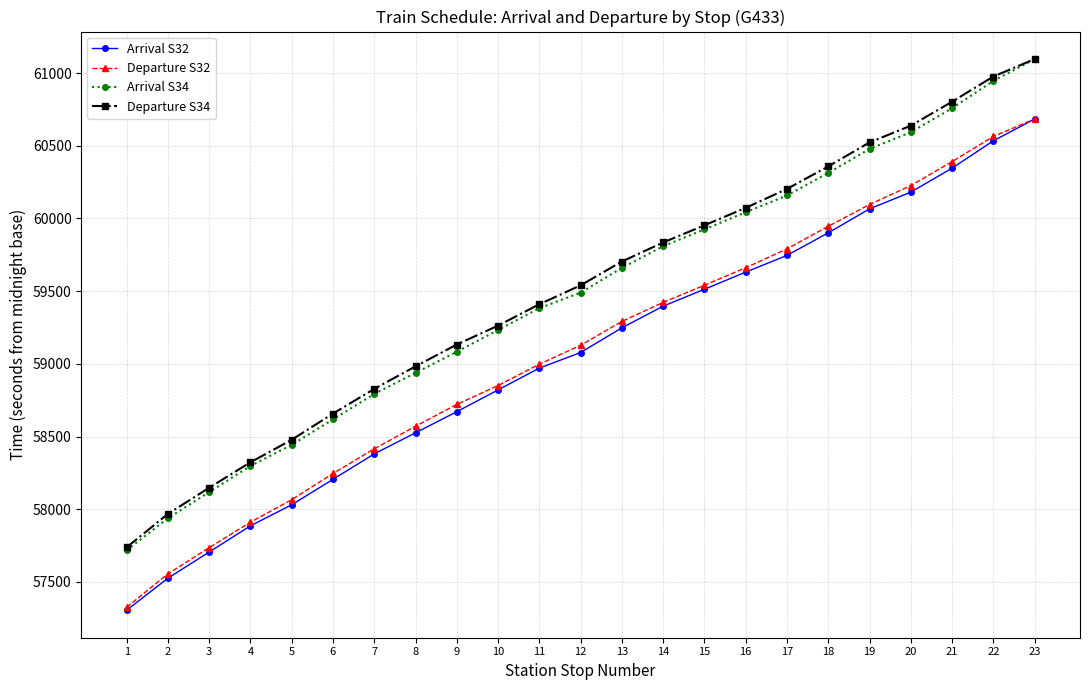

True or false: Departure S34 has more than 1 points higher than both neighbors.

False